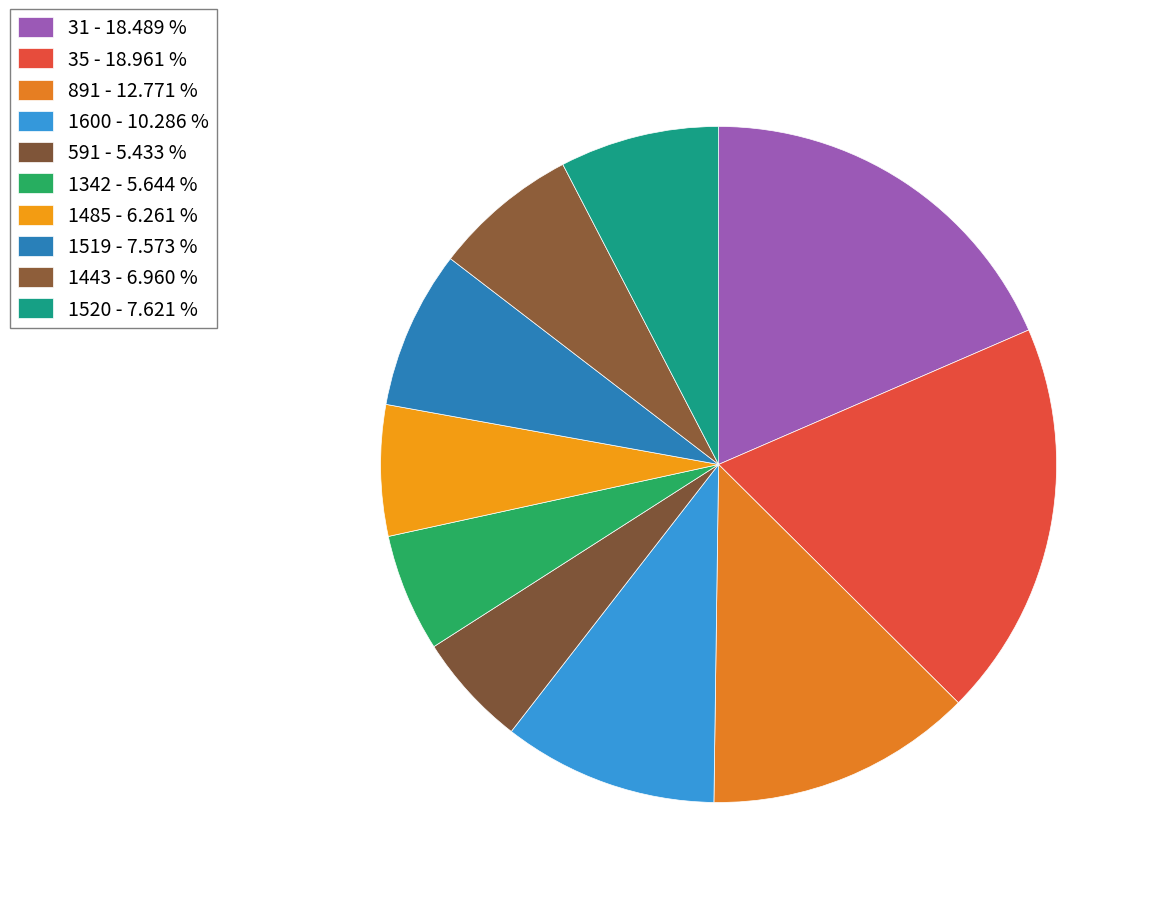

What is the largest slice in the pie chart?

35